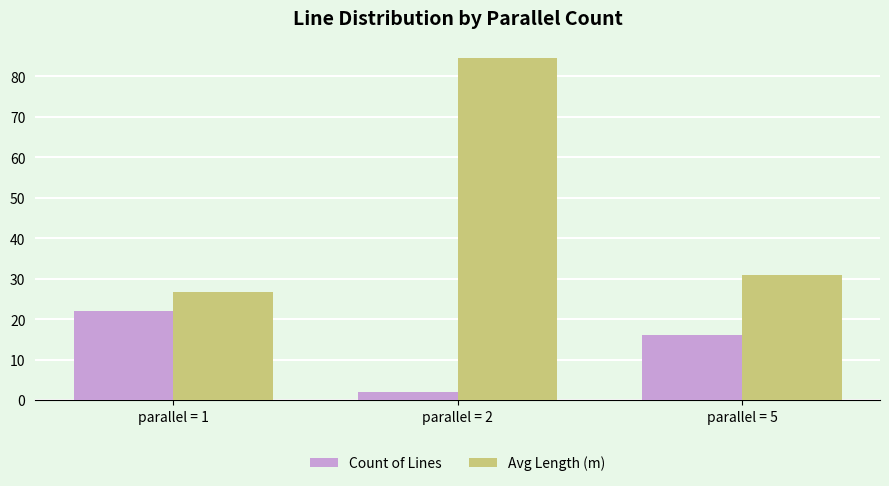

How many Count of Lines values are between 2 and 22?

3